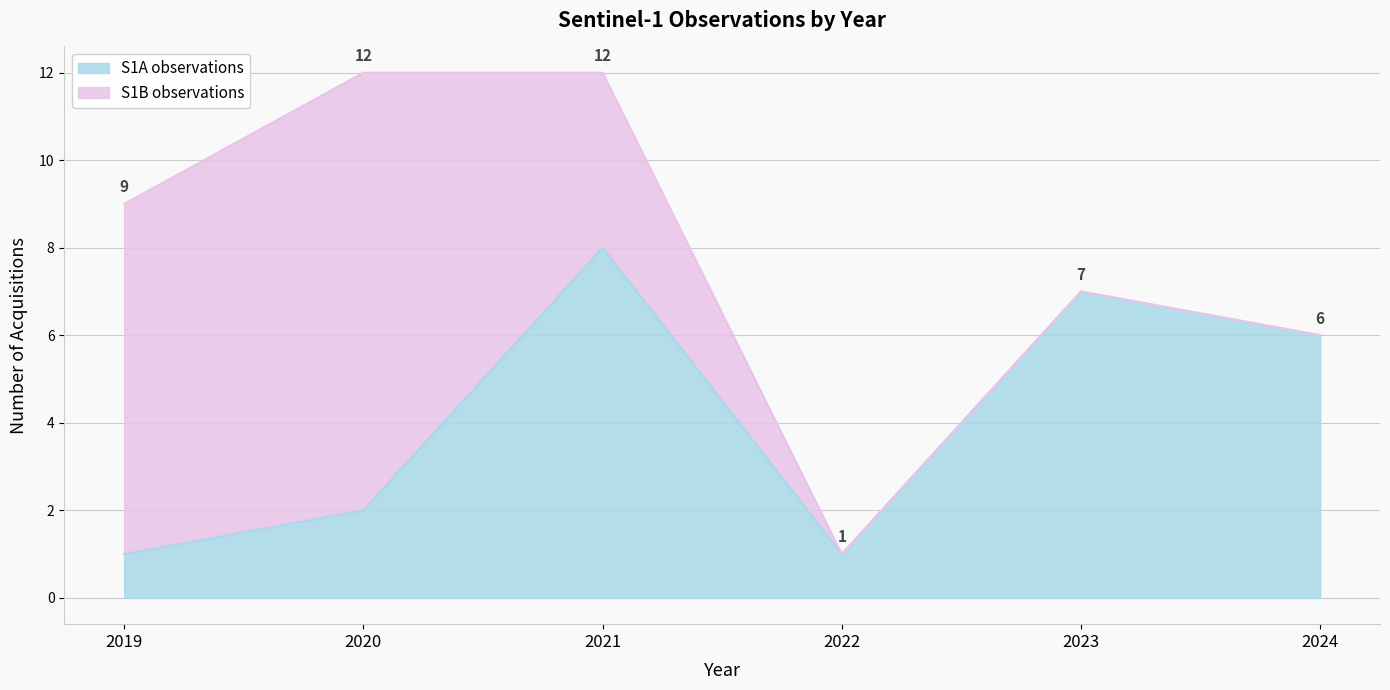

The value at 2020 is 2. True or false?

True